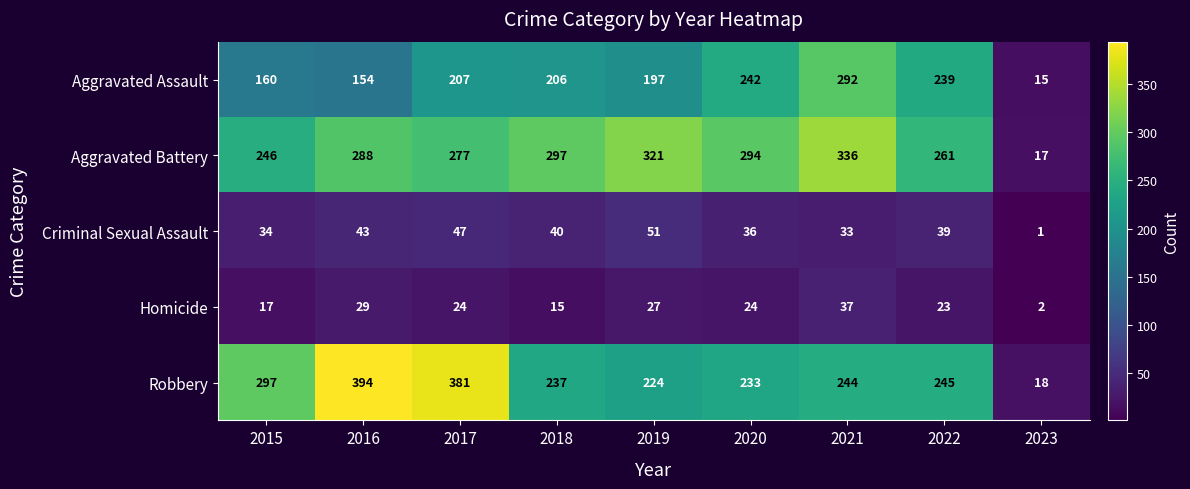

Which label corresponds to the largest value in the chart?

2016